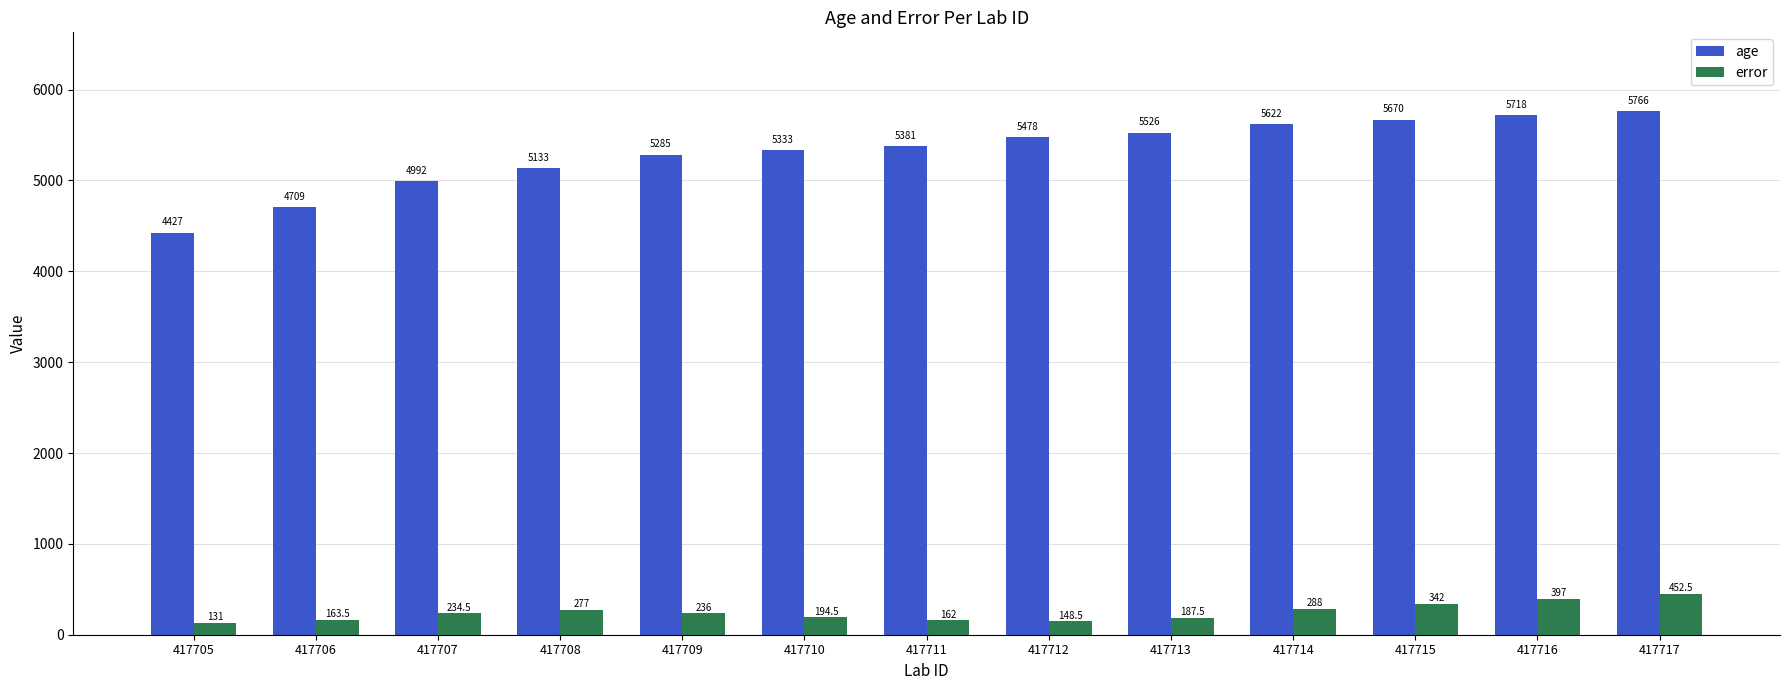

What is the smallest value displayed?

131.0